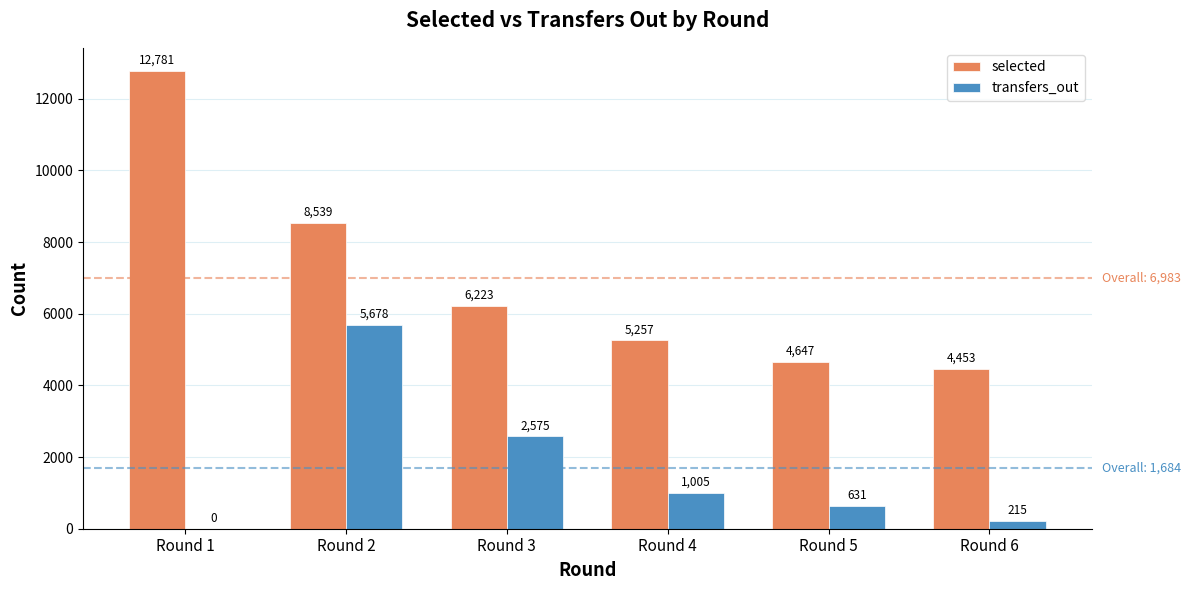

At which label is selected closest to 8617?

Round 2